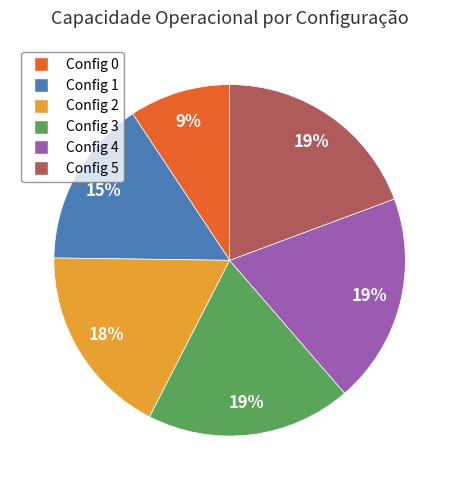

Is there any slice that represents more than half of the pie?

No